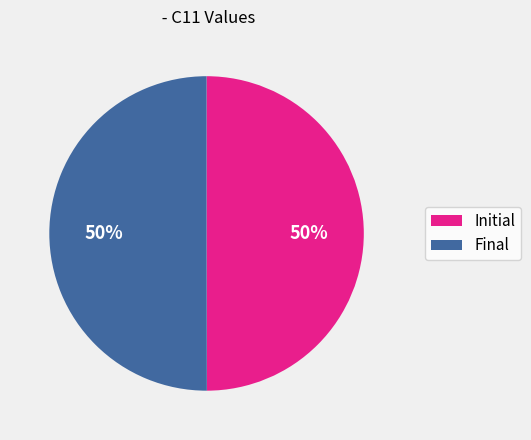

To the nearest percent, what is the combined percentage of Initial and Final?

100%